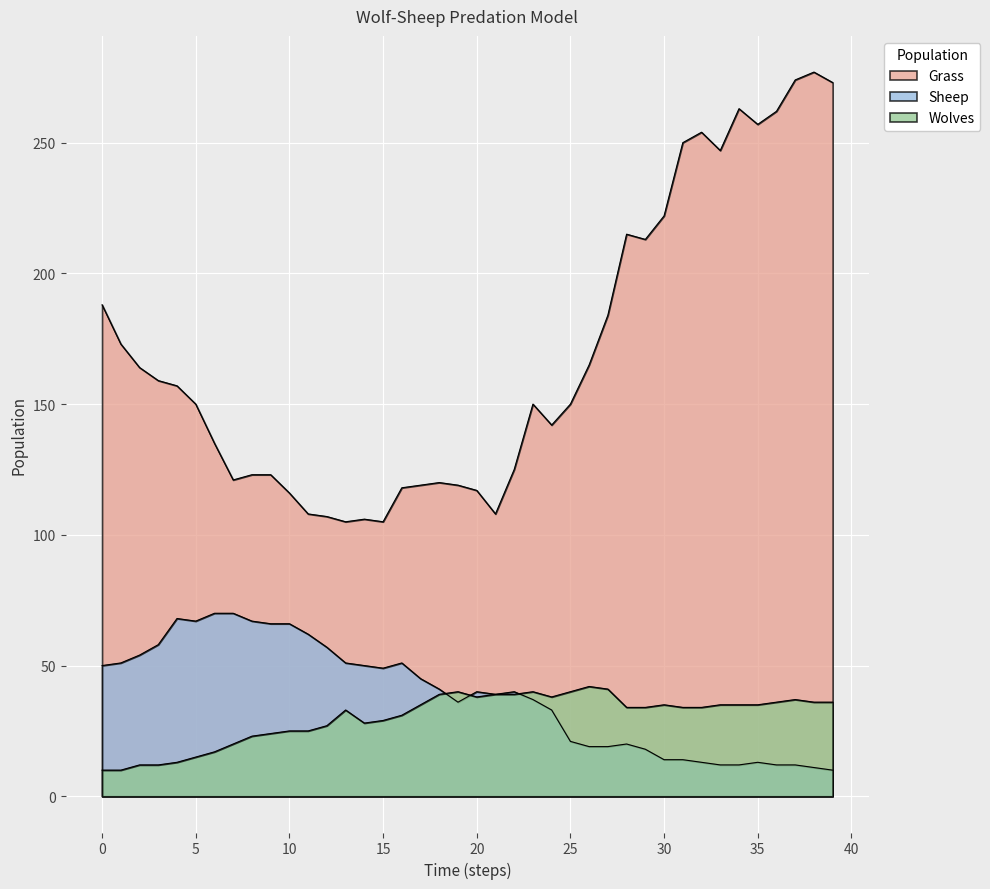

Reading left to right, what are all the values shown in this chart?

Grass: 0=188	1=173	2=164	3=159	4=157	5=150	6=135	7=121	8=123	9=123	10=116	11=108	12=107	13=105	14=106	15=105	16=118	17=119	18=120	19=119	20=117	21=108	22=125	23=150	24=142	25=150	26=165	27=184	28=215	29=213	30=222	31=250	32=254	33=247	34=263	35=257	36=262	37=274	38=277	39=273
Sheep: 0=50	1=51	2=54	3=58	4=68	5=67	6=70	7=70	8=67	9=66	10=66	11=62	12=57	13=51	14=50	15=49	16=51	17=45	18=41	19=36	20=40	21=39	22=40	23=37	24=33	25=21	26=19	27=19	28=20	29=18	30=14	31=14	32=13	33=12	34=12	35=13	36=12	37=12	38=11	39=10
Wolves: 0=10	1=10	2=12	3=12	4=13	5=15	6=17	7=20	8=23	9=24	10=25	11=25	12=27	13=33	14=28	15=29	16=31	17=35	18=39	19=40	20=38	21=39	22=39	23=40	24=38	25=40	26=42	27=41	28=34	29=34	30=35	31=34	32=34	33=35	34=35	35=35	36=36	37=37	38=36	39=36